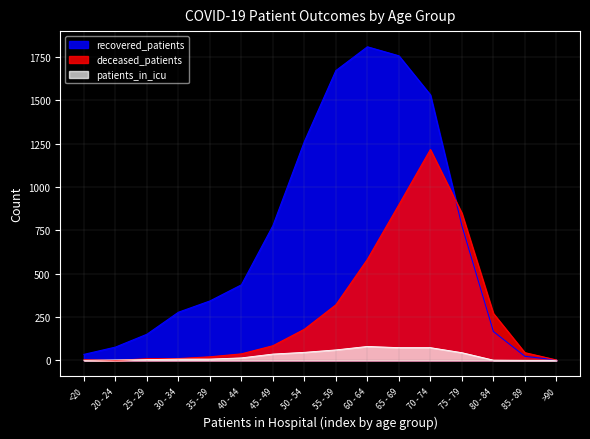

Which category has the lowest value in the deceased_patients series?

20 - 24